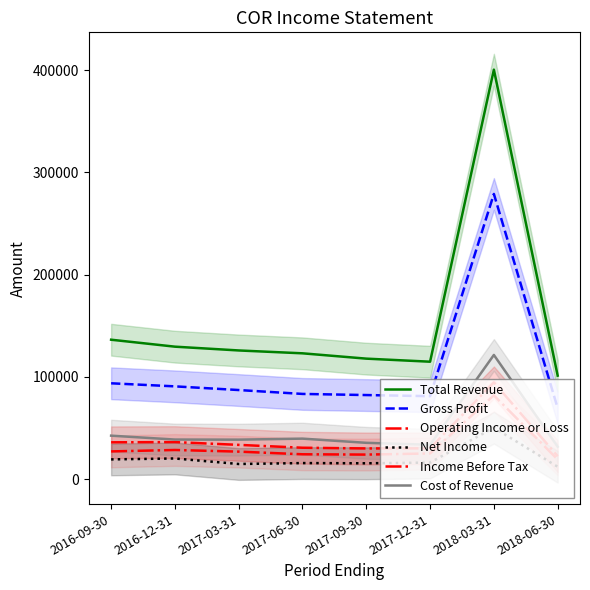

What is the total value across all series at 2018-03-31?

1027900